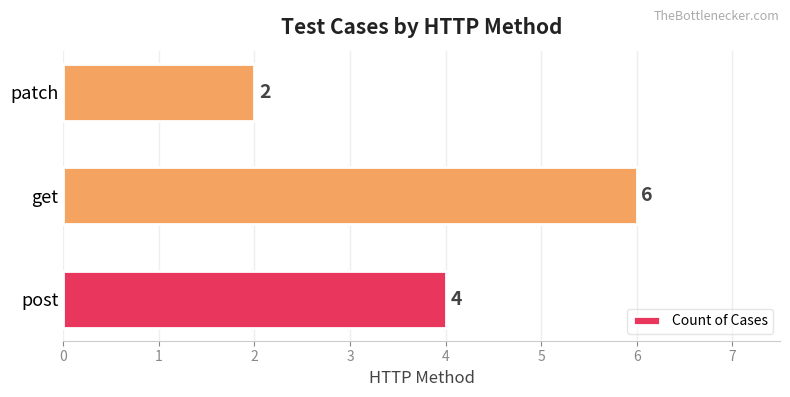

Is it true that the value at get is 4?

False